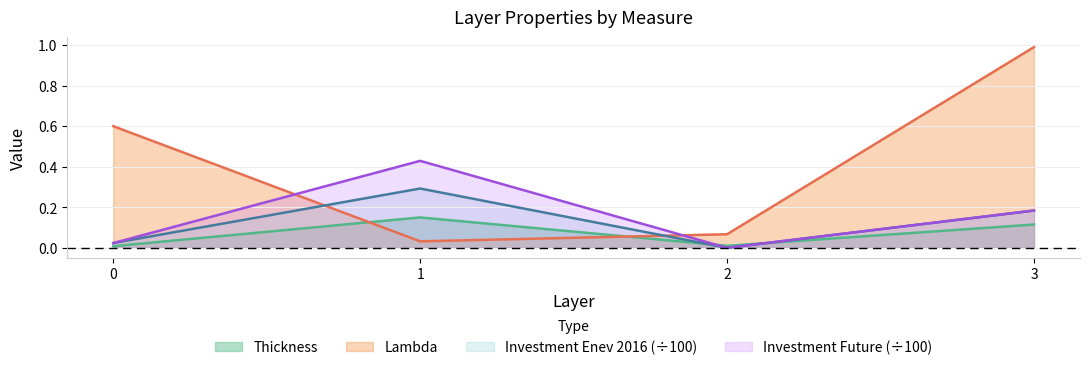

The Investment_Enev series shows 0.0 at 2. True or false?

True